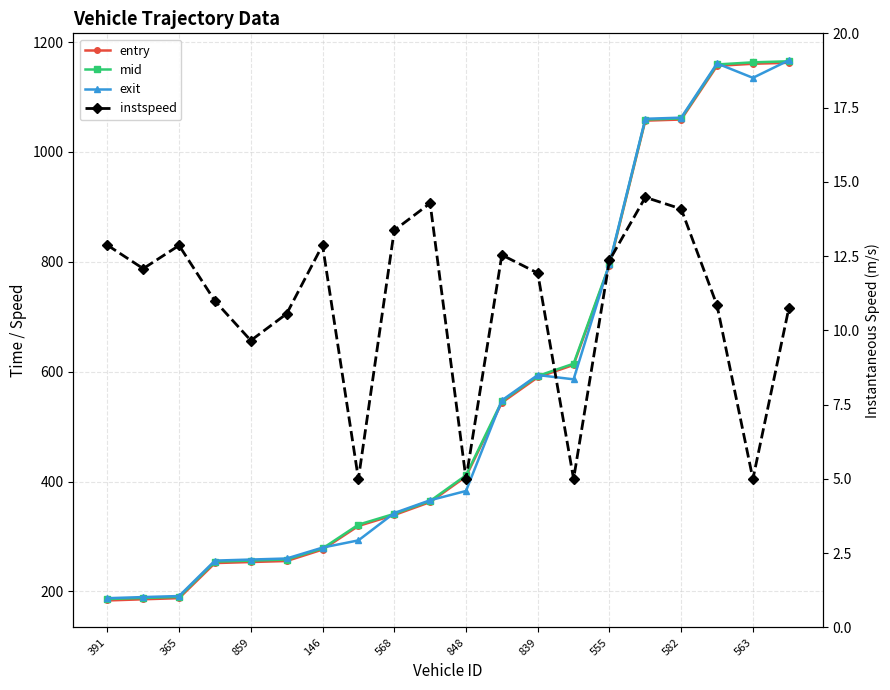

The entry series shows 707.3 at 19. True or false?

False